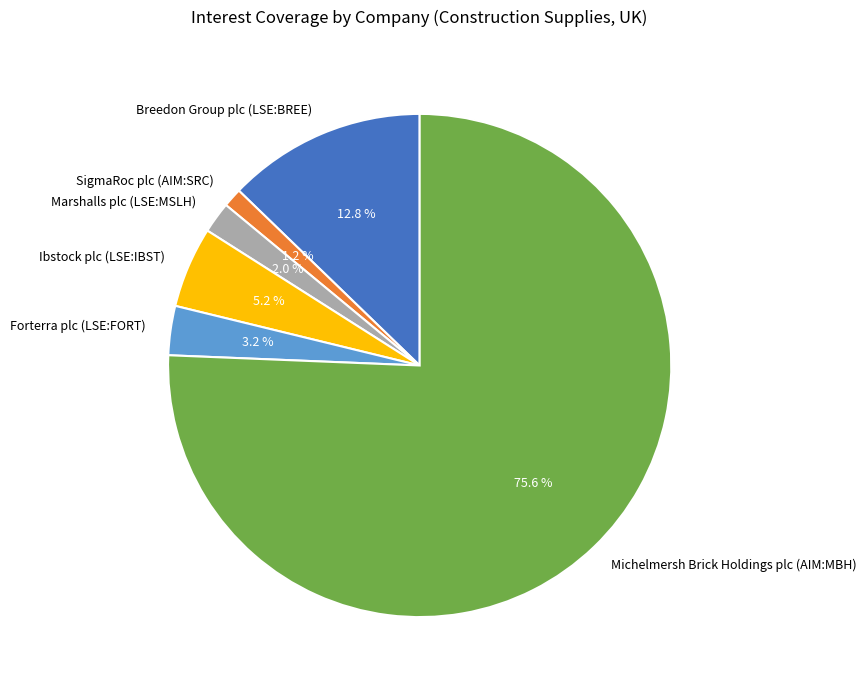

Which has a higher value, Michelmersh Brick Holdings plc (AIM:MBH) or Marshalls plc (LSE:MSLH)?

Michelmersh Brick Holdings plc (AIM:MBH)